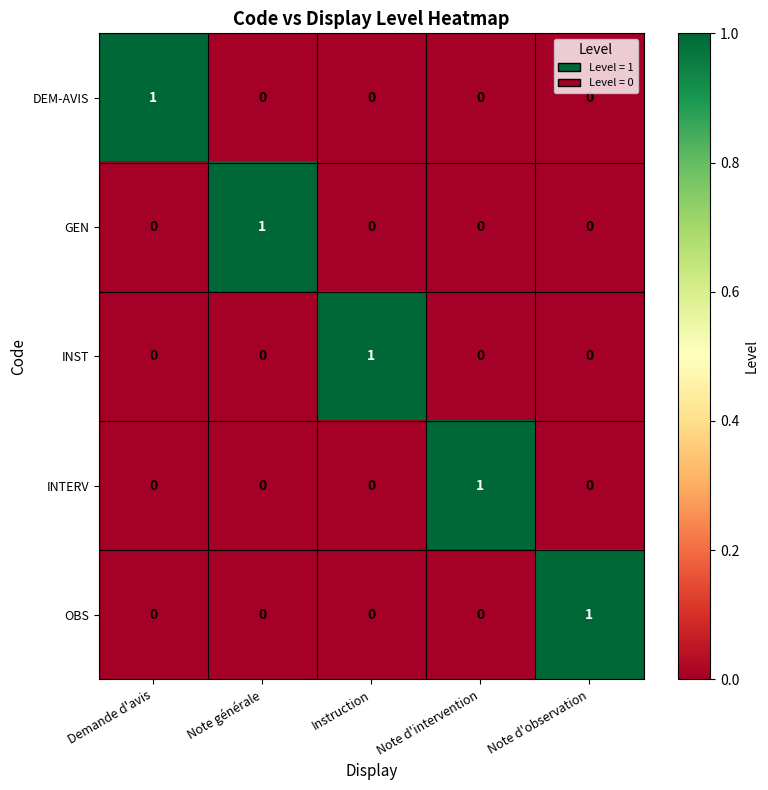

At how many categories does at least one series exceed 0?

5